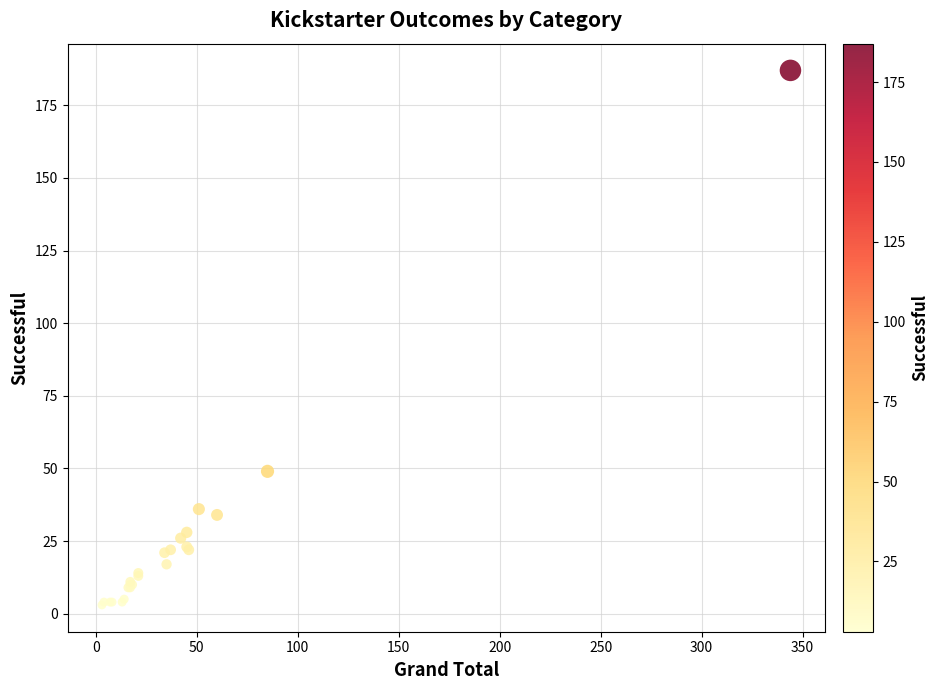

What Y value in the scatter plot is closest to 95?

49